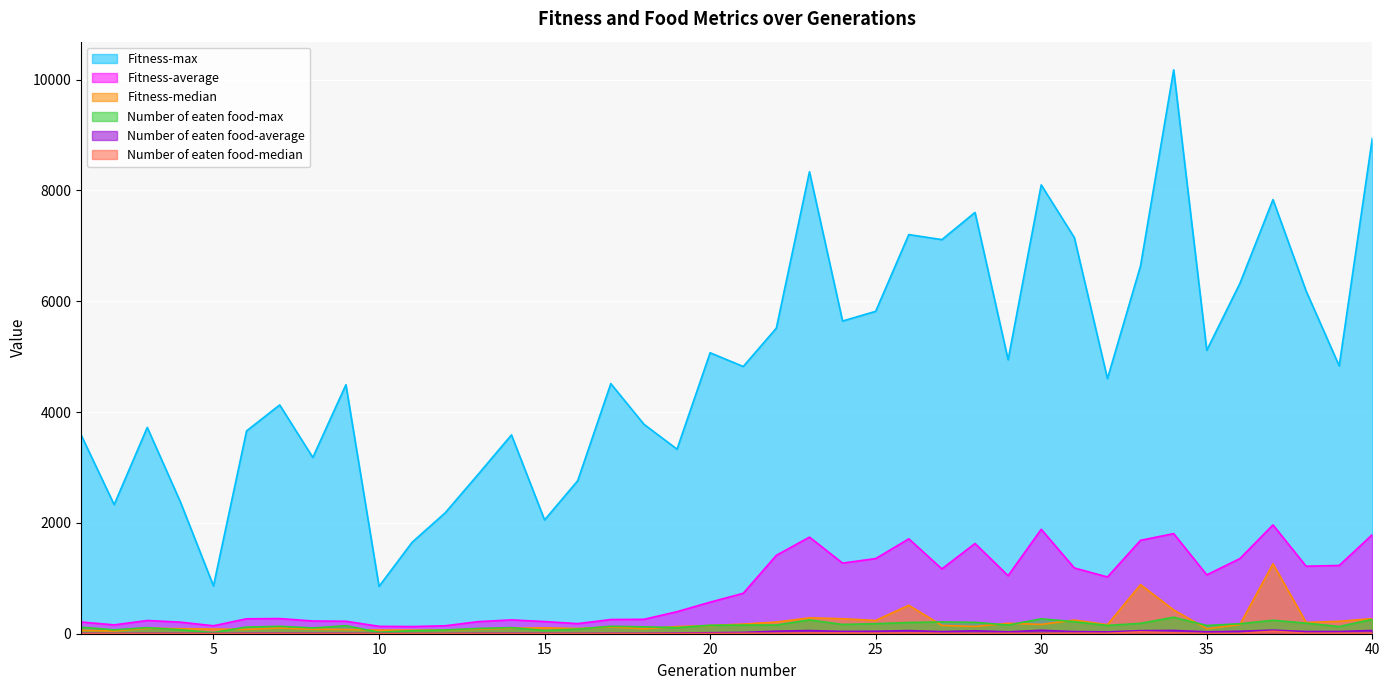

Which series has the largest total across all categories?

Fitness-max